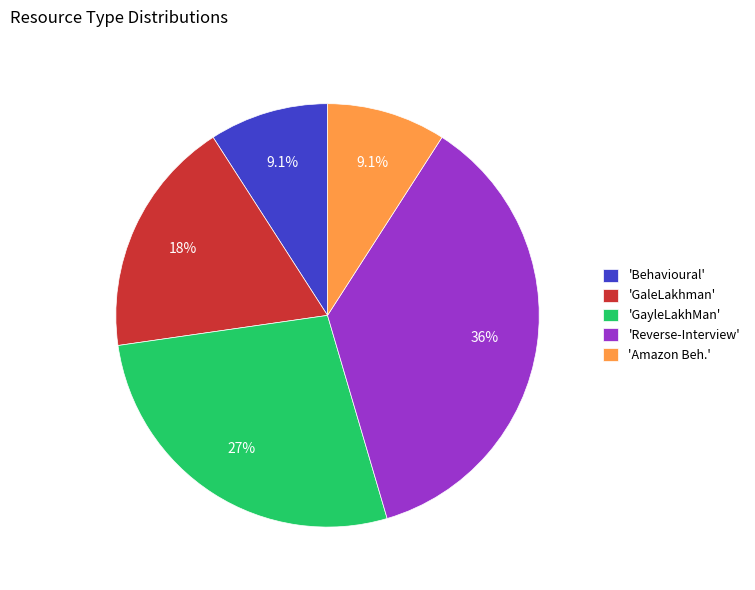

How many slices are in this pie chart?

5